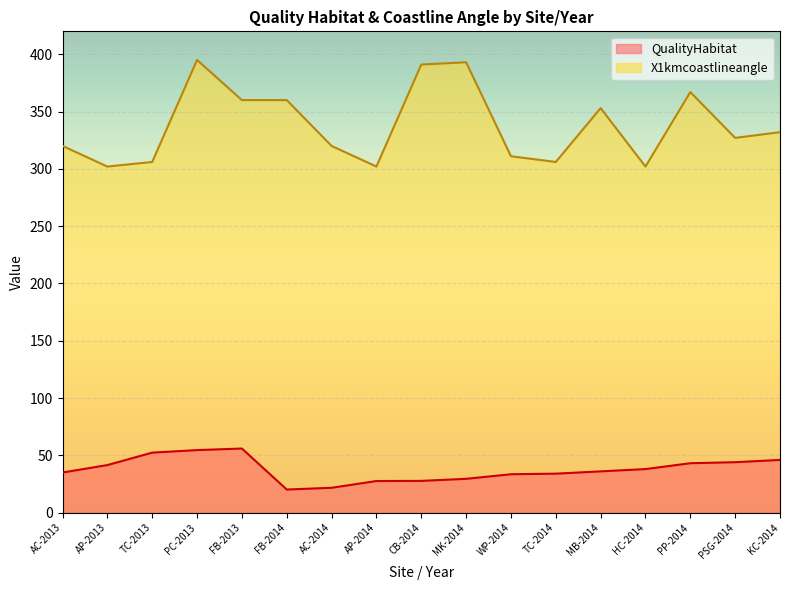

What is the average value of the X1kmcoastlineangle series?

338.1